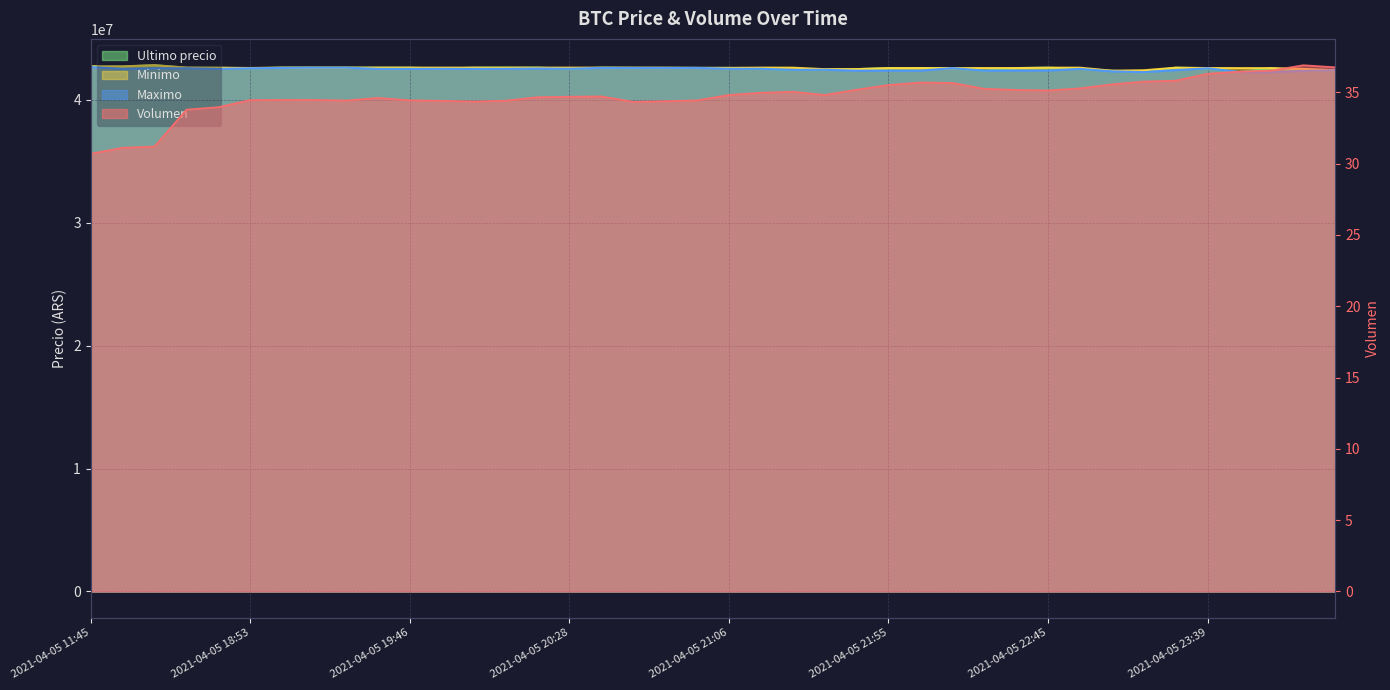

Is the value of Volumen at 2021-04-05 22:10 greater than the value of Ultimo precio at 2021-04-05 19:57?

No